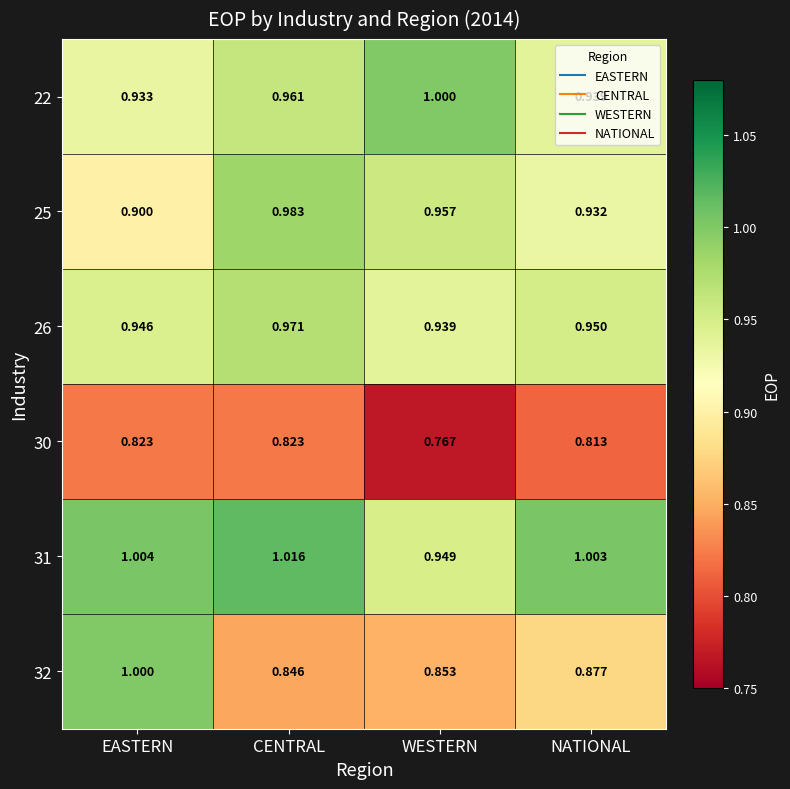

At which label is 32 closest to 0?

CENTRAL